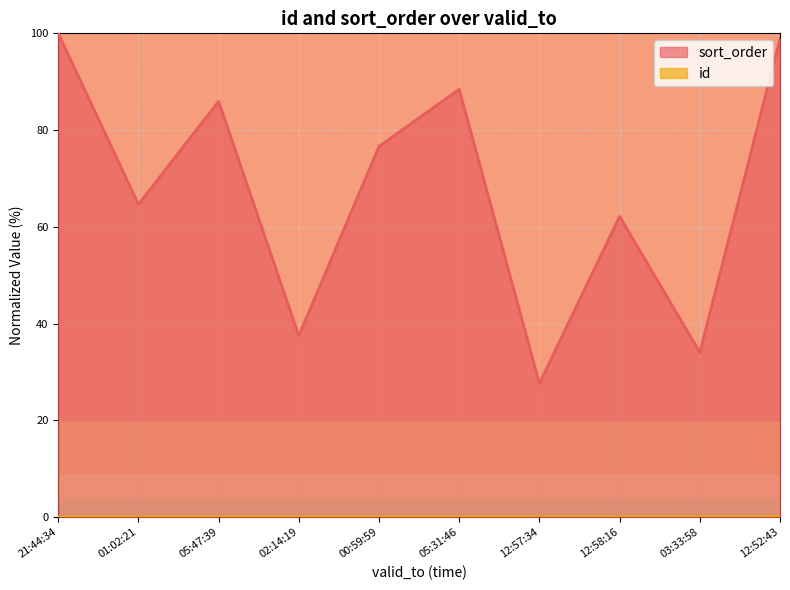

Which label corresponds to the largest value in the chart?

21:44:34